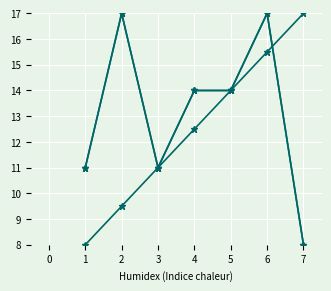

Is this an area chart (filled region under the line)?

No